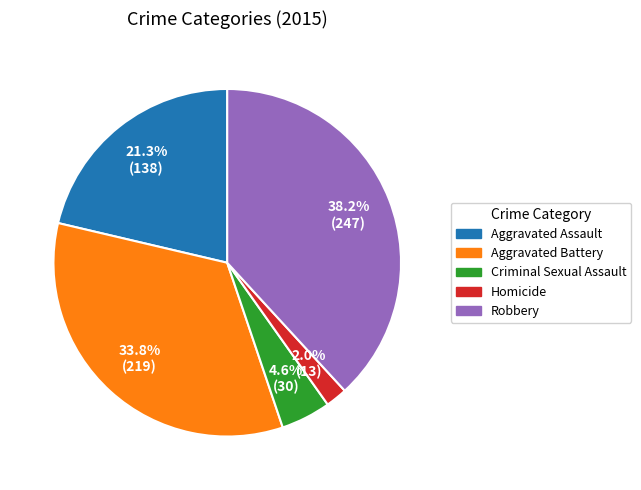

The Homicide slice represents 2% of the pie. True or false?

True